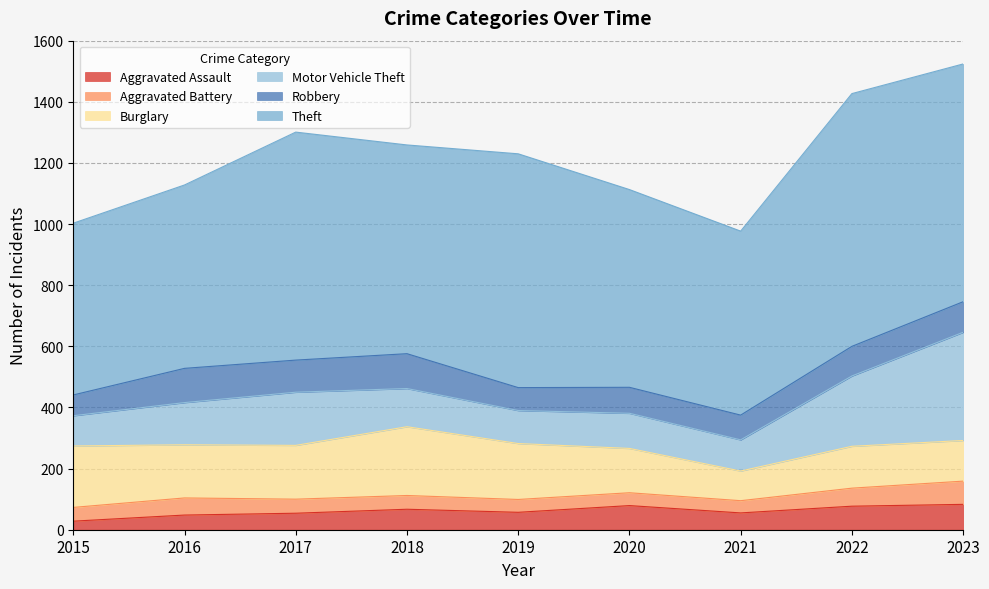

Which series has the widest spread of values?

Theft